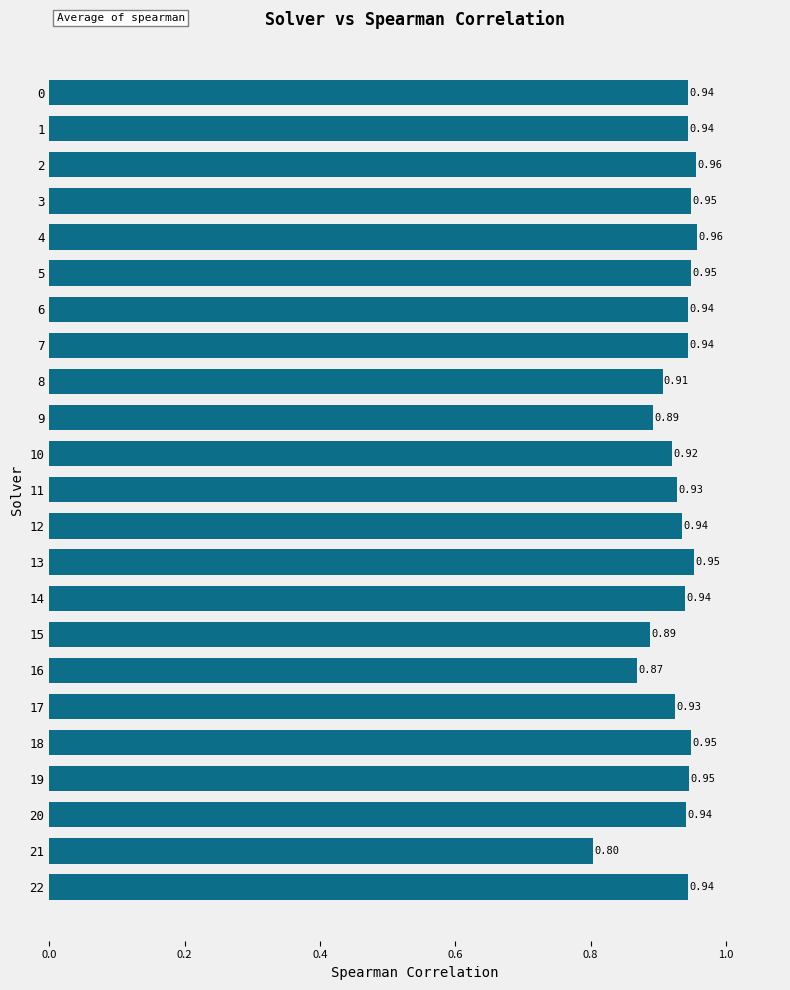

What is the sum of the values at 12 and 13?

1.9